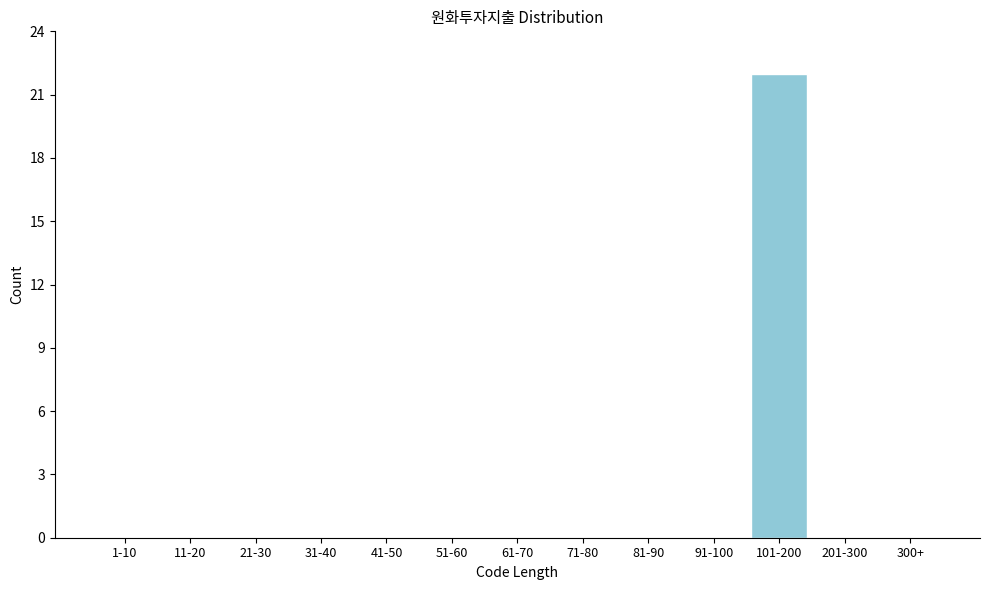

Reading left to right, transcribe all the data shown in this chart.

1-10=0	11-20=0	21-30=0	31-40=0	41-50=0	51-60=0	61-70=0	71-80=0	81-90=0	91-100=0	101-200=22	201-300=0	300+=0